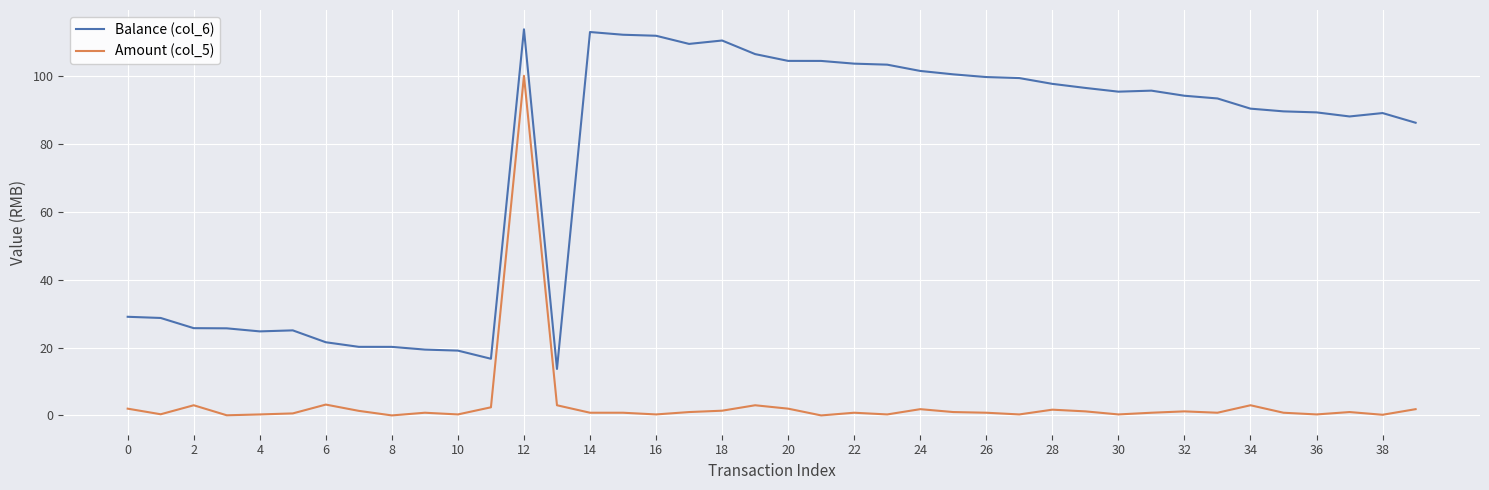

What is the lowest value of the Balance (col_6) series?

13.7